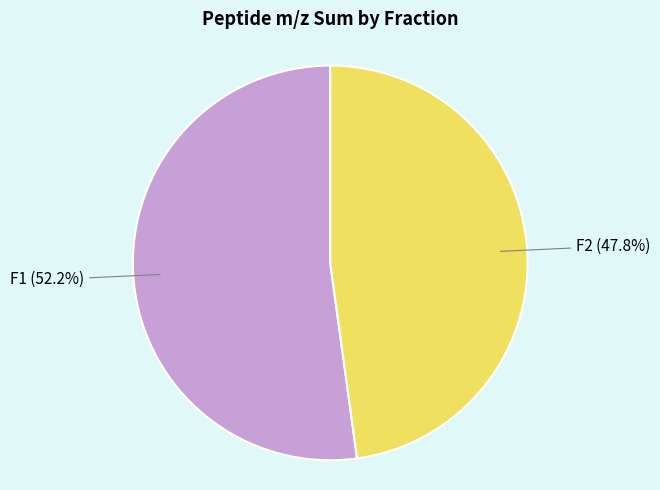

Which has a higher value, F2 or F1?

F1